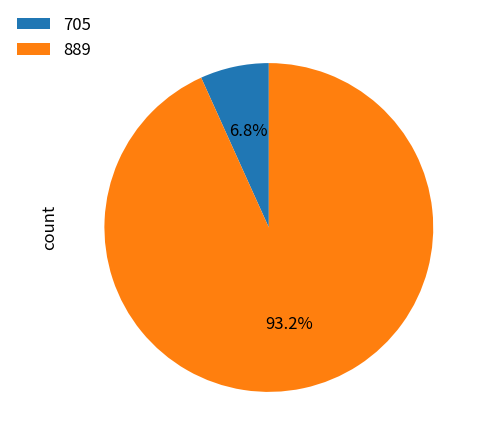

Which has a higher value, 889 or 705?

889